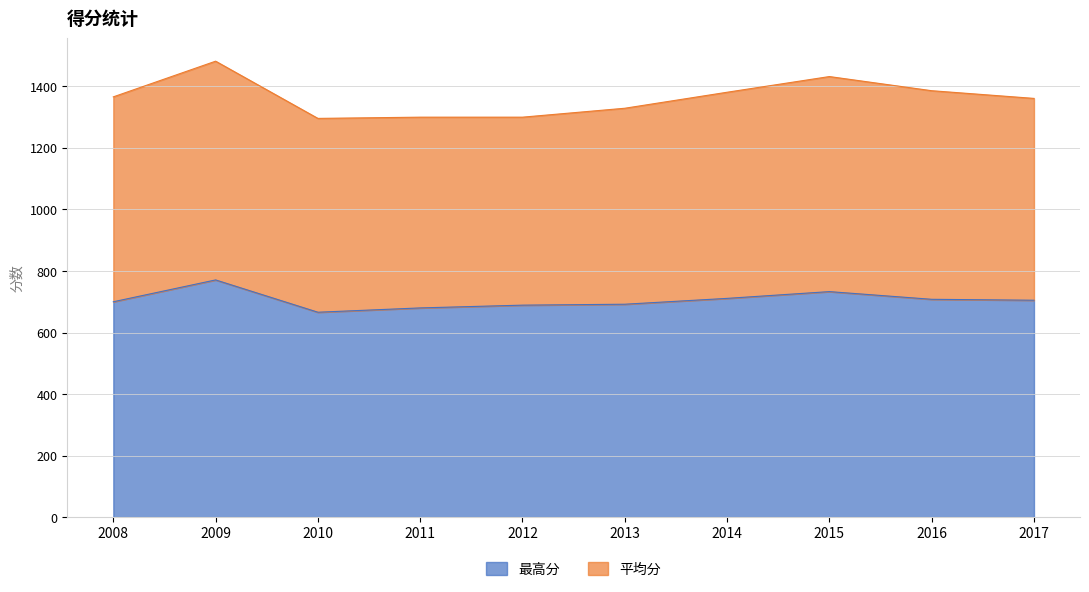

How many interior local valleys (lower than both neighbors) does the data have?

1